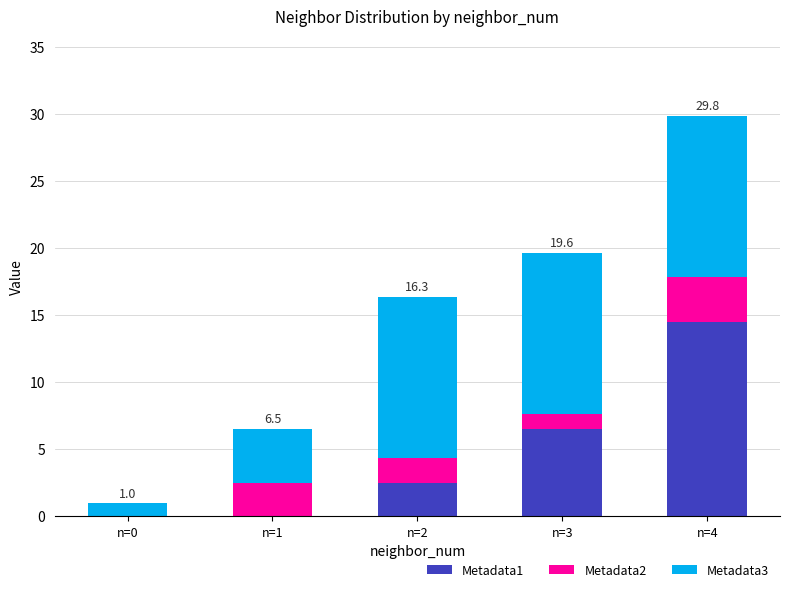

Reading right to left, transcribe the values for Metadata1.

n=4=14.5	n=3=6.5	n=2=2.5	n=1=0.0	n=0=0.0